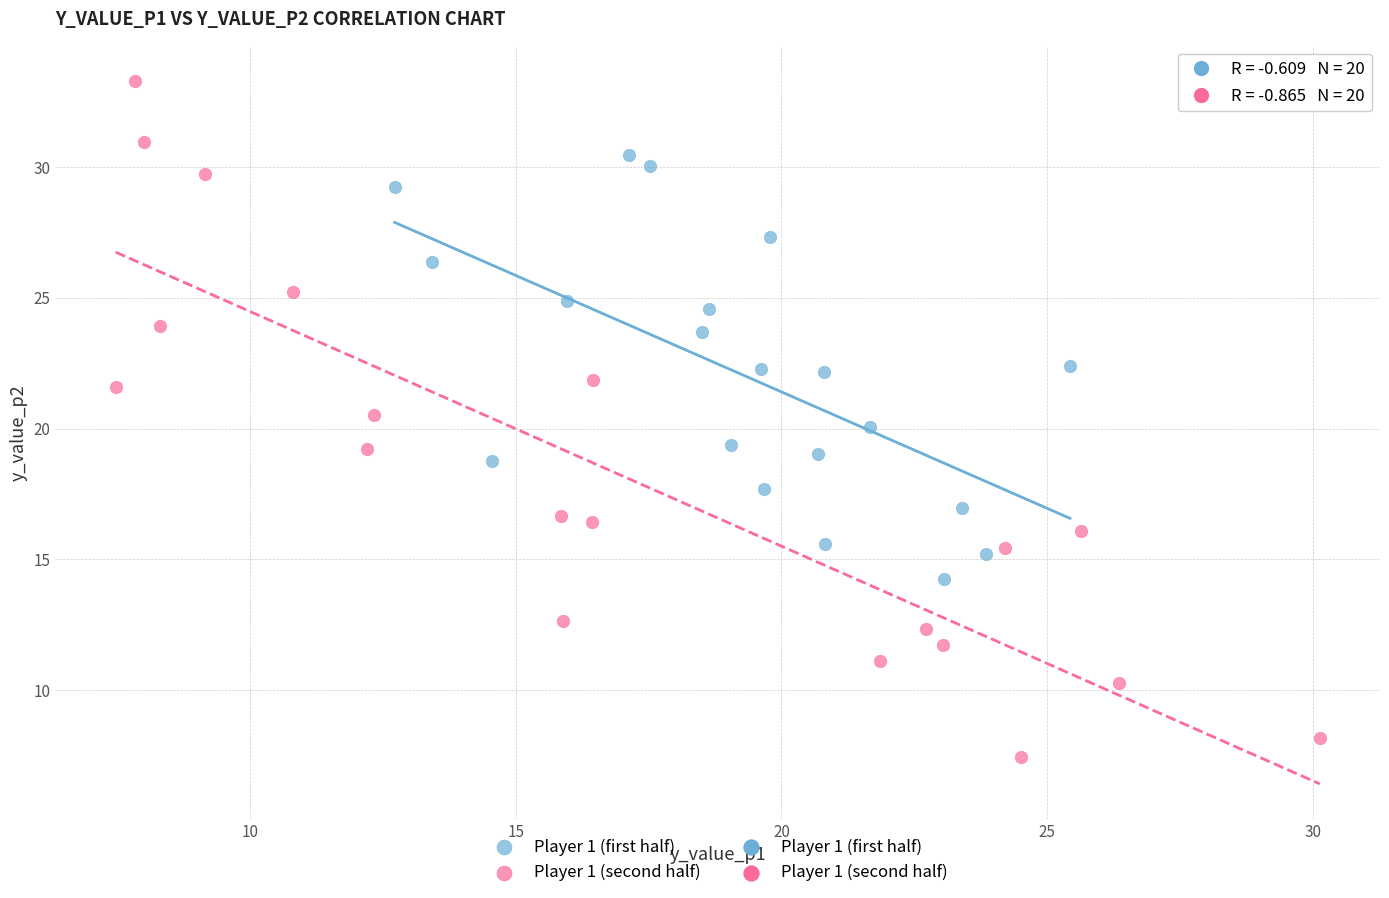

Which series contains the lowest Y value?

Player 1 (second half)